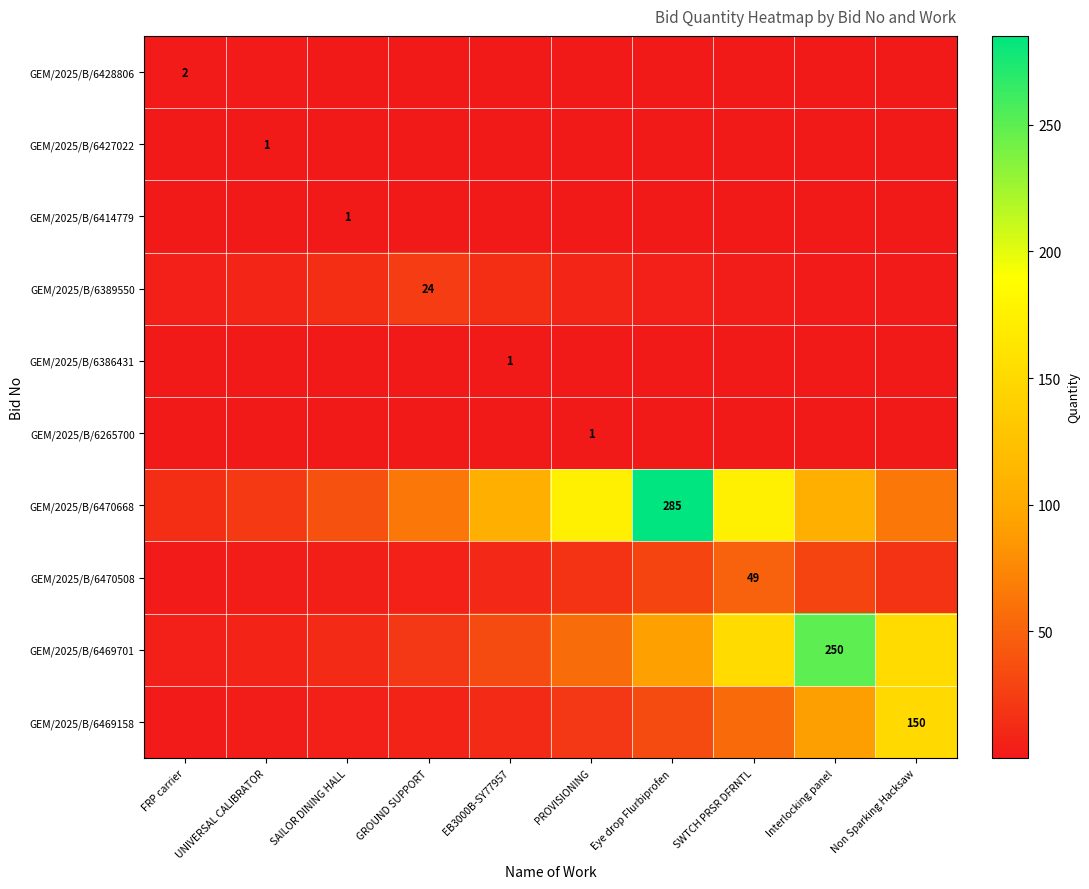

What is the difference between the maximum and minimum values in the GEM/2025/B/6386431 series?

0.9